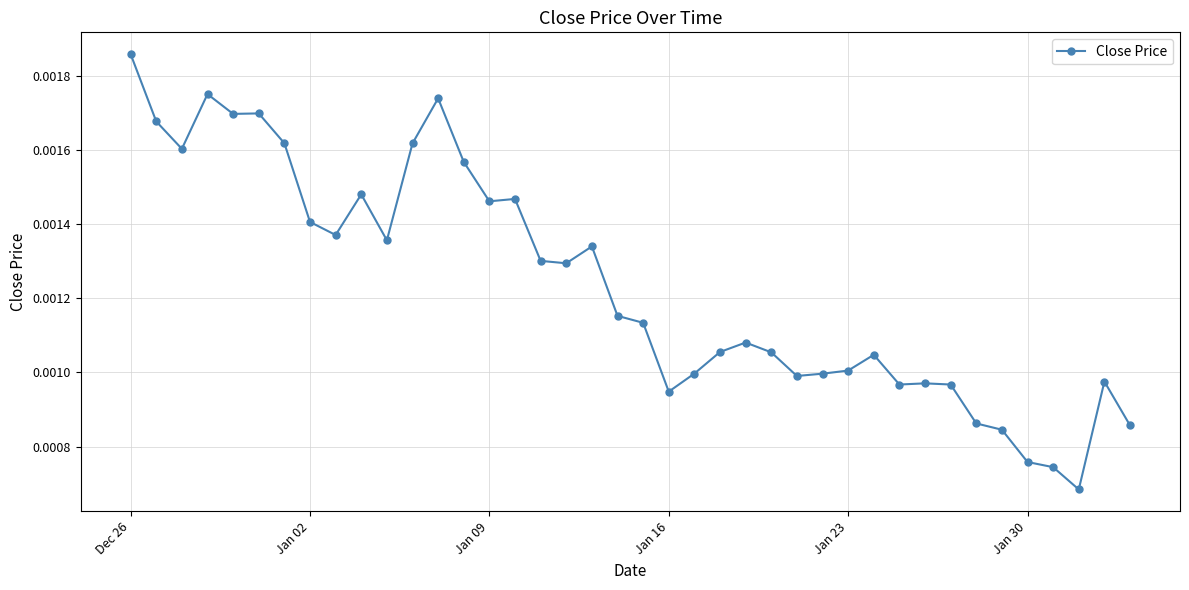

How many series are shown in this chart?

1